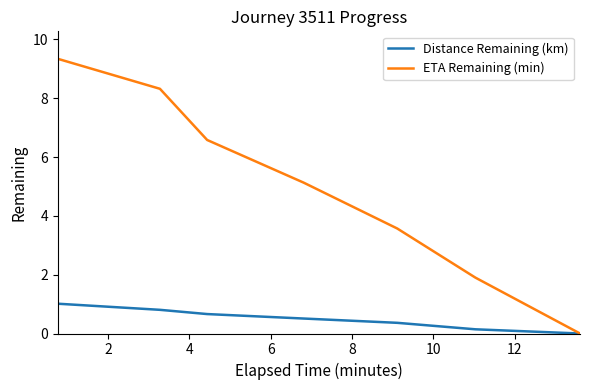

Which series has the largest range (max minus min)?

ETA Remaining (min)